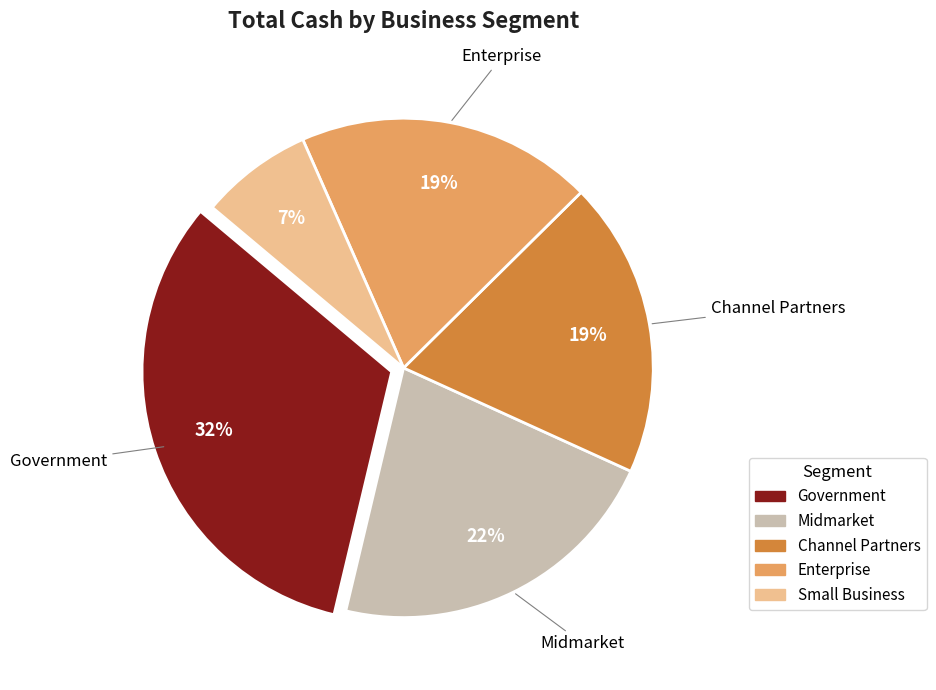

To the nearest percent, what is the average slice percentage?

20%